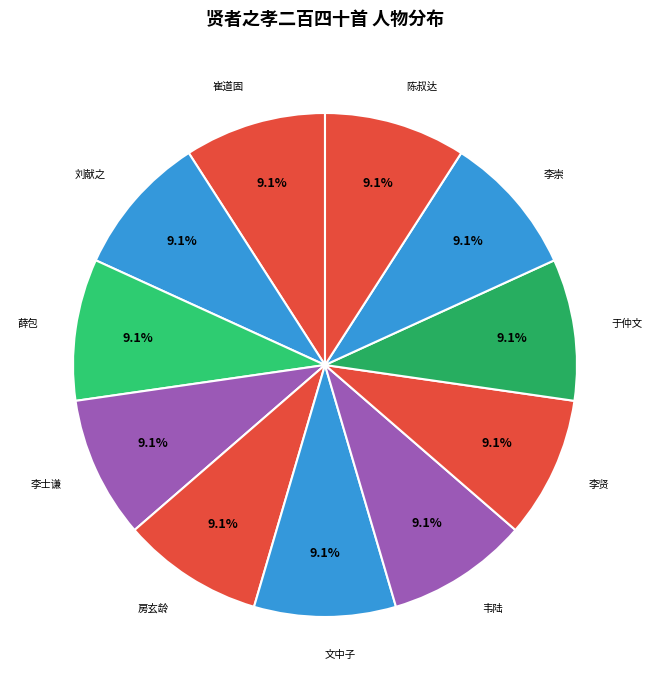

To the nearest percent, what is the combined percentage of 李士谦 and 陈叔达?

18%